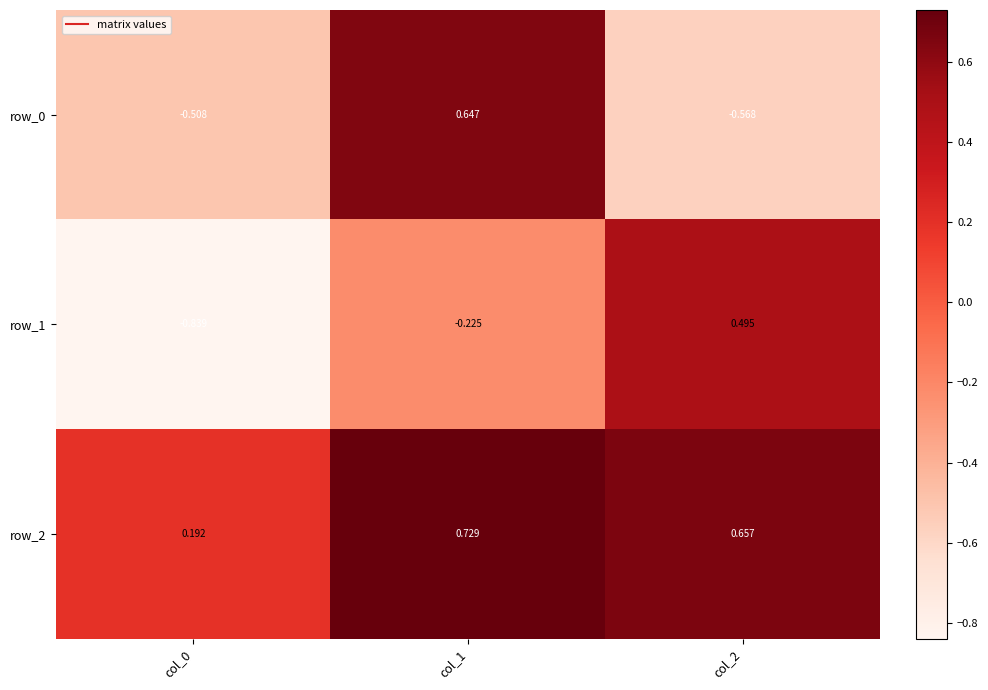

Reading left to right, list all the values displayed in this chart.

row_0: -0.5	0.6	-0.6
row_1: -0.8	-0.2	0.5
row_2: 0.2	0.7	0.7